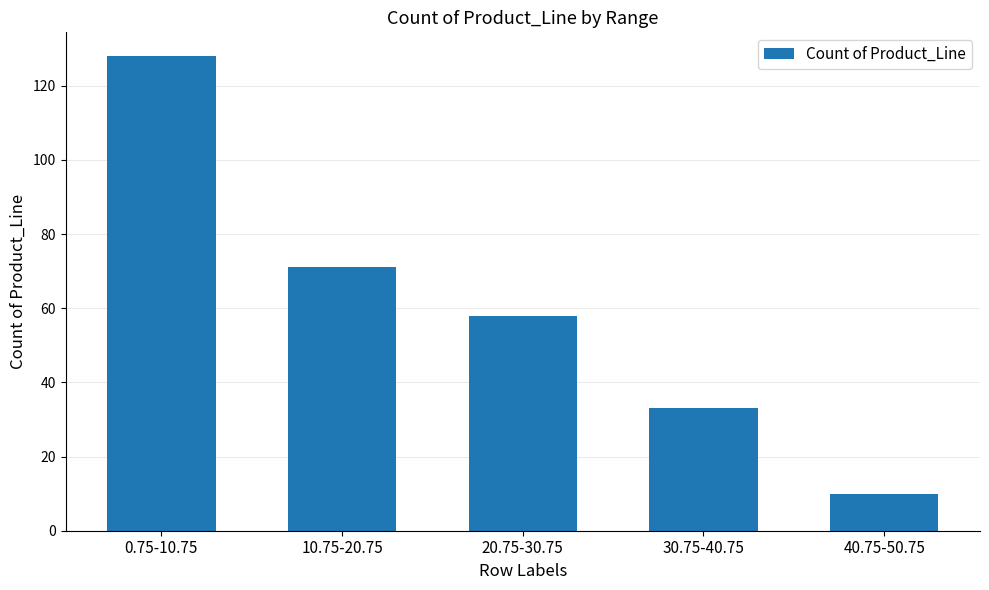

What is the difference between the maximum and minimum values?

118